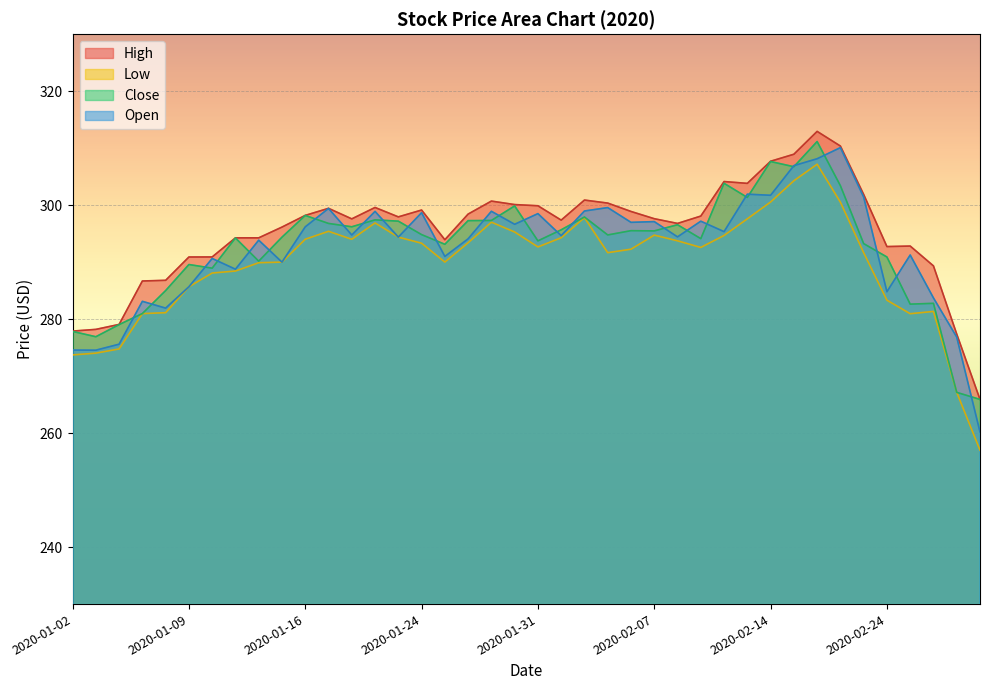

At which category does the chart reach its minimum across all series?

2020-02-28